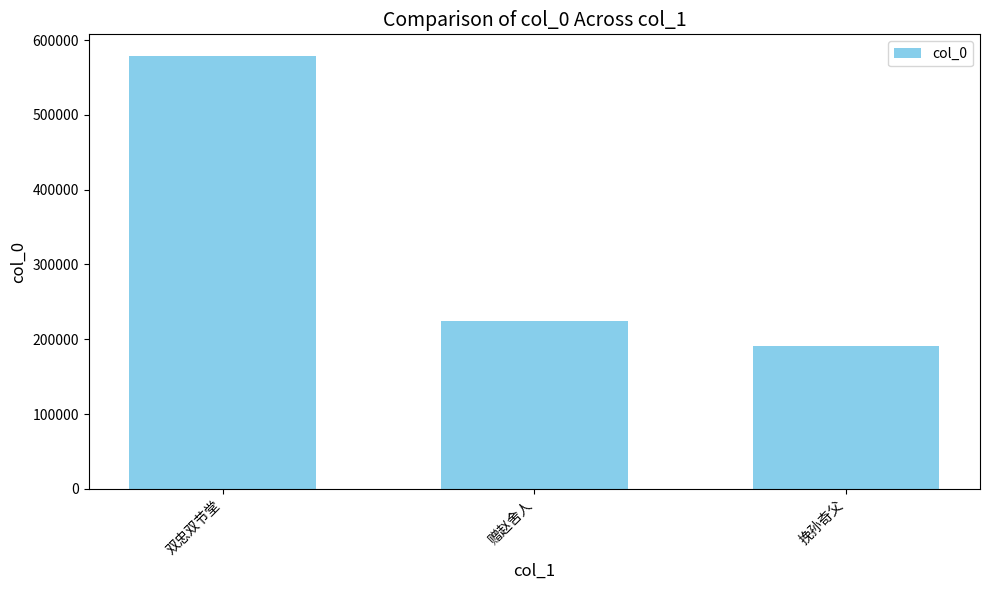

Reading left to right, extract all data points from this chart.

双忠双节堂=578890	赠赵舍人=224123	挽孙奇父=190592